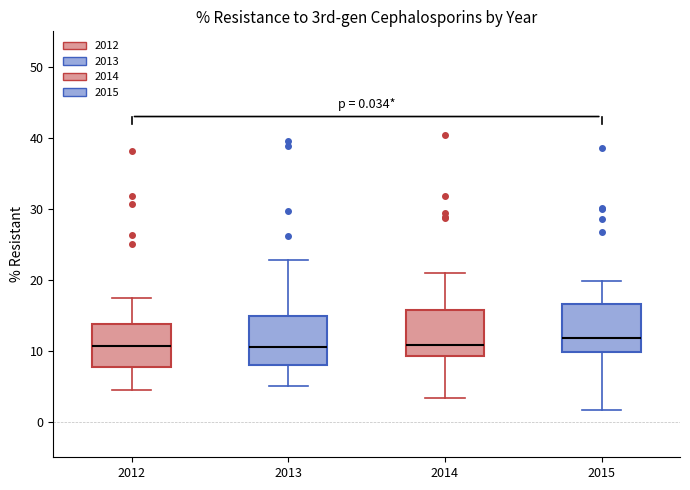

Which box has the highest median line?

2015